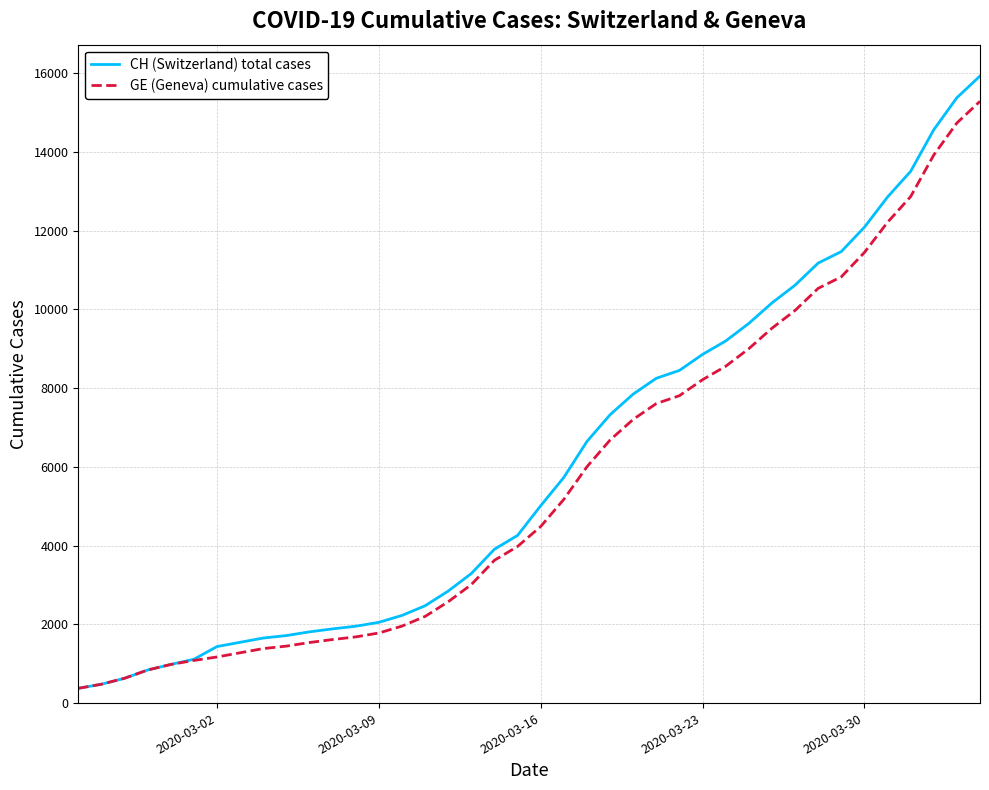

What is the maximum value shown in the chart?

15926